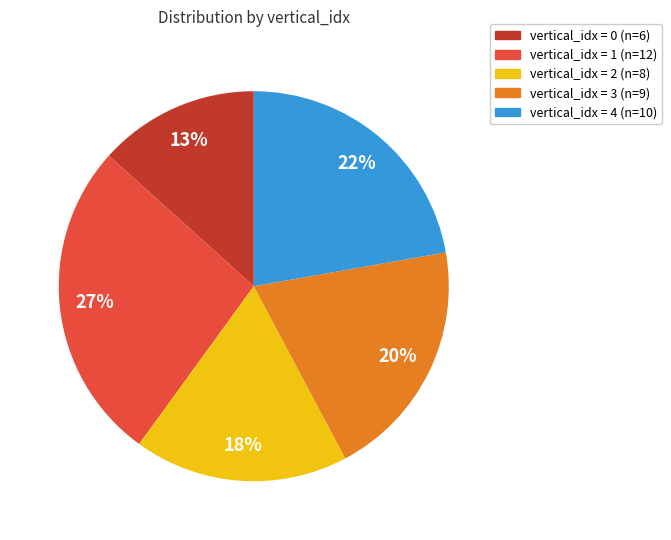

To the nearest percent, what is the average slice percentage?

20%